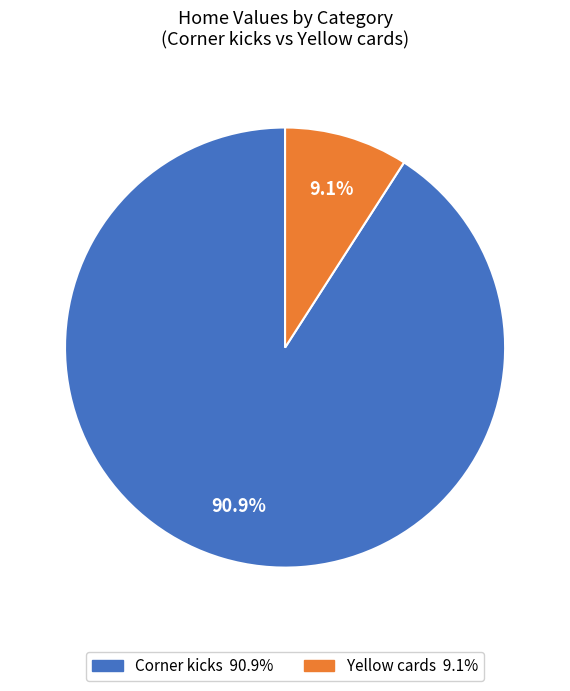

Which slice represents more than half of the pie?

Corner kicks